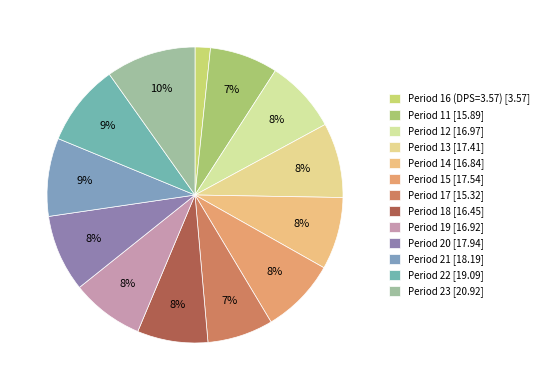

Combined, what portion of the pie is Period 11 and Period 21?

16.0%